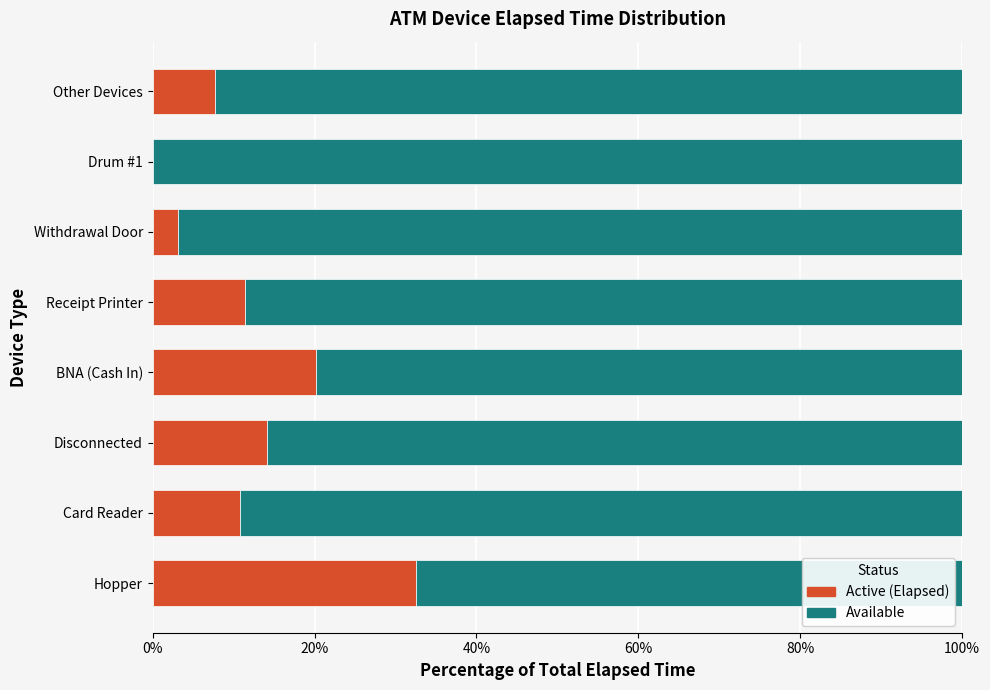

Count the number of categories in the chart.

8